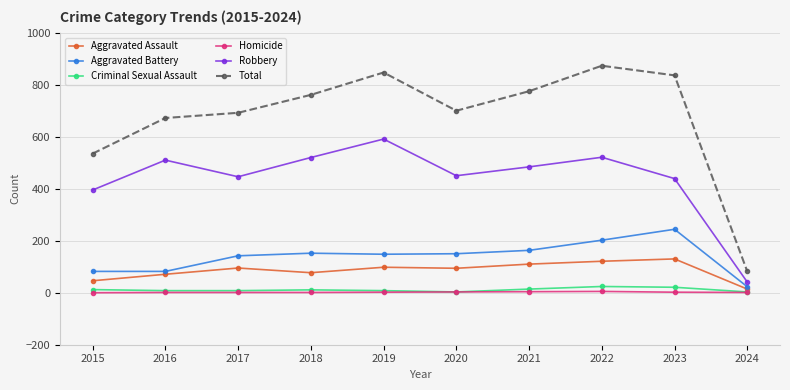

The value of Homicide at 2021 is 4. True or false?

True